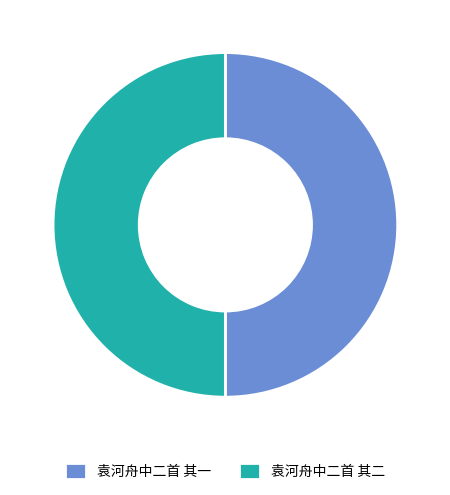

What is the ratio of the value at 袁河舟中二首 其二 to the value at 袁河舟中二首 其一?

1.0